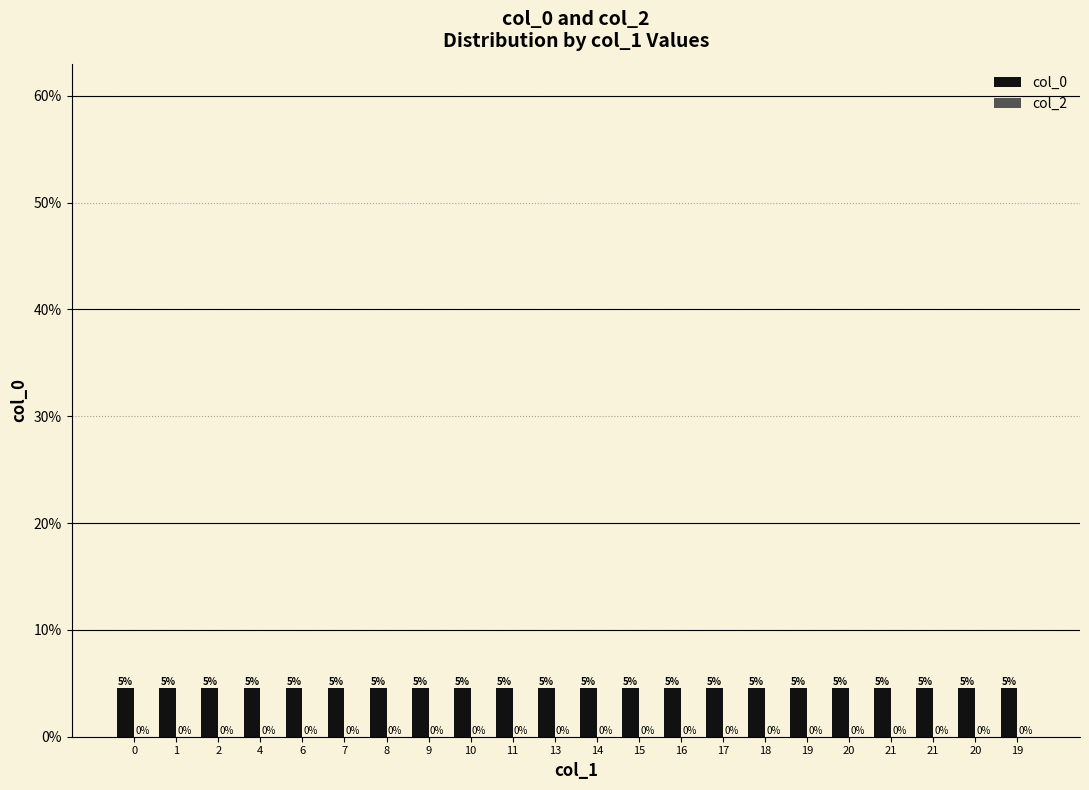

Does the chart contain any negative values?

No